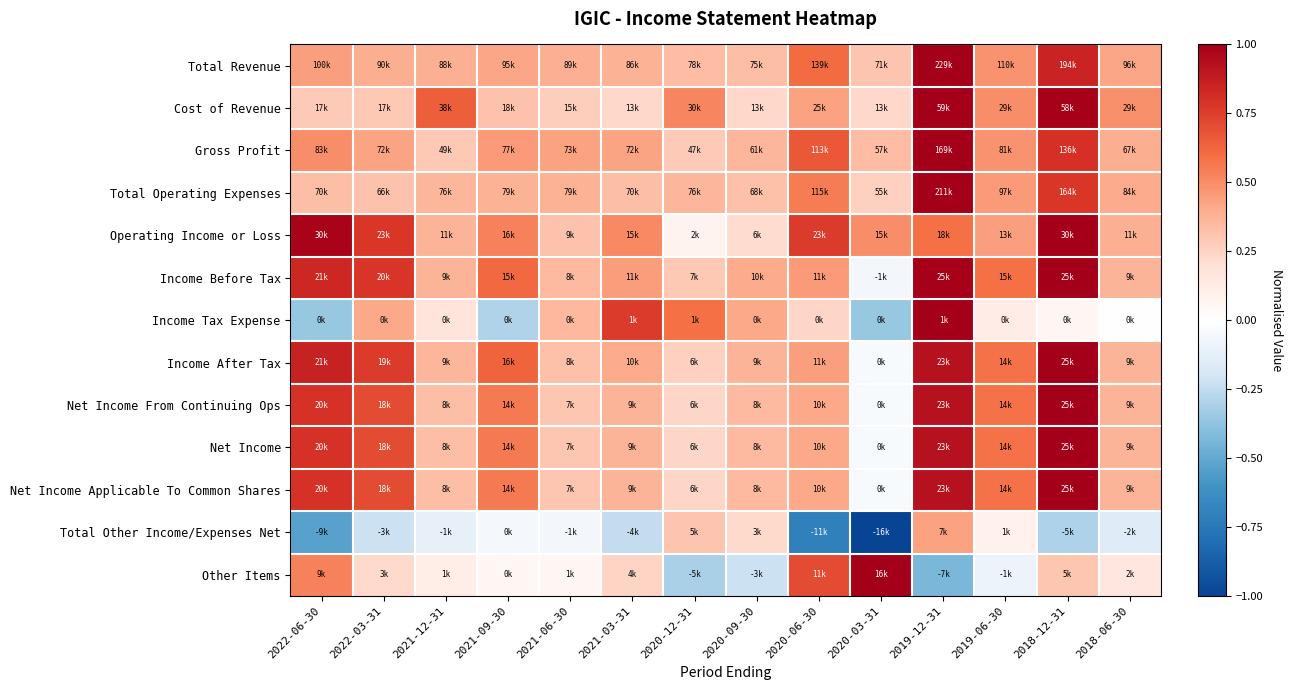

What is the smallest value displayed?

-1.0